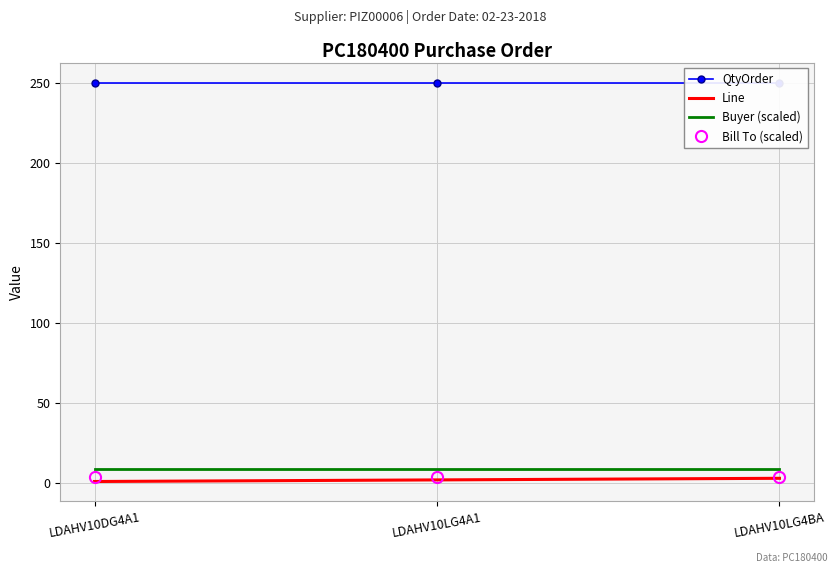

What is the label of the 2nd point from the right?

LDAHV10LG4A1